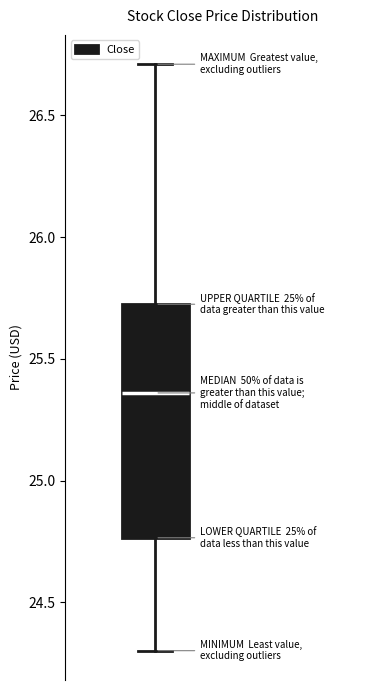

Read this box plot against the y-axis: the position of the median line, the range covered by the box, and the ends of both whiskers. The values are not printed on the chart, so give them approximately, as read against the axis.

median 25.35, box 24.75 to 25.70, whiskers 24.30 to 26.70